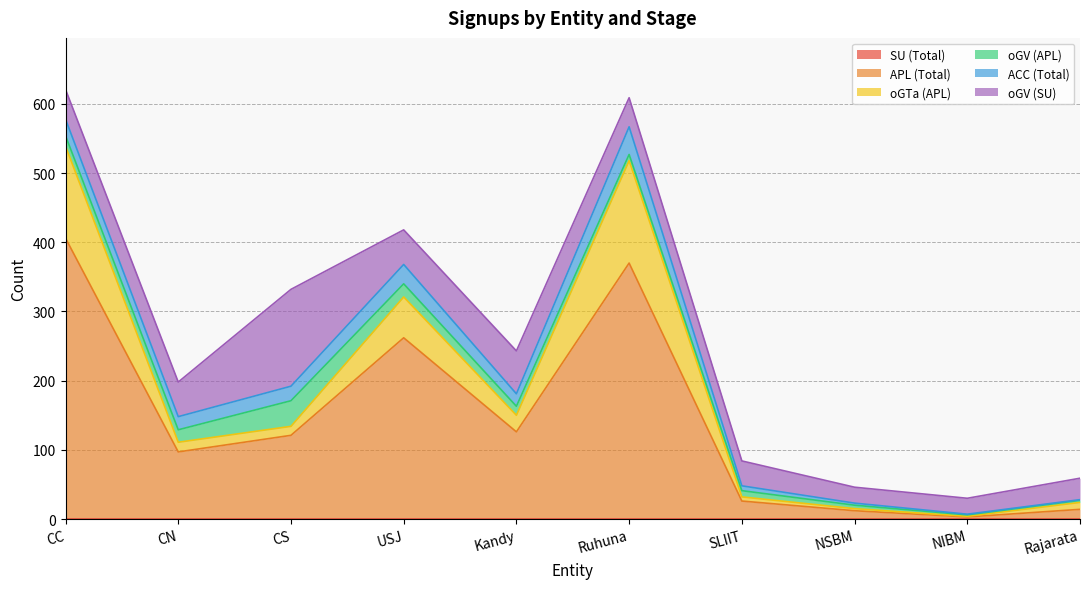

Rank the categories by ACC (Total) value from highest to lowest.

Ruhuna, USJ, CC, CS, CN, Kandy, SLIIT, NSBM, NIBM, Rajarata